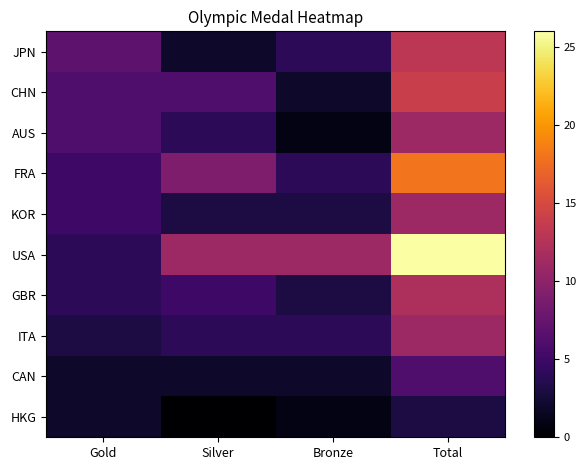

Between Bronze and Silver, which is larger?

Bronze